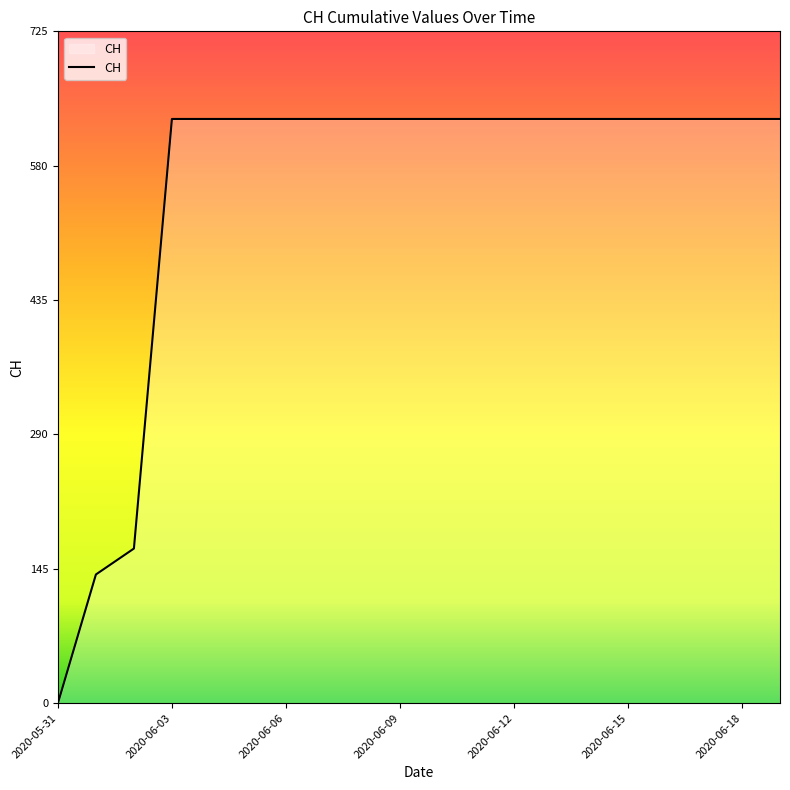

What is the difference between the maximum and minimum values?

631